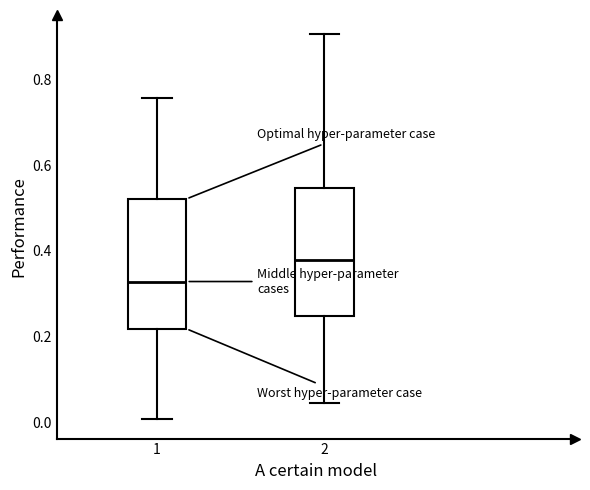

Reading left to right, read every box against the y-axis: the position of its median line, the range the box covers, and the ends of its whiskers. The values are not printed on the chart, so give them approximately, as read against the axis.

1: median 0.32, box 0.22 to 0.52, whiskers 0.00 to 0.76
2: median 0.38, box 0.24 to 0.54, whiskers 0.04 to 0.90